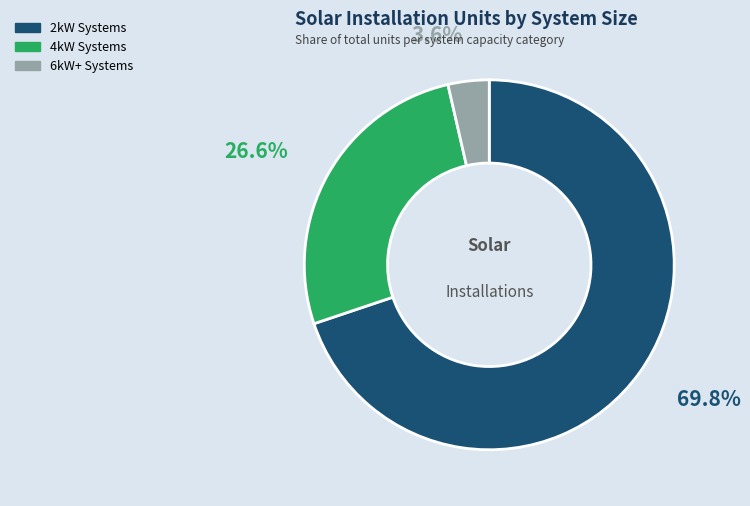

Is there a majority slice in this chart?

Yes